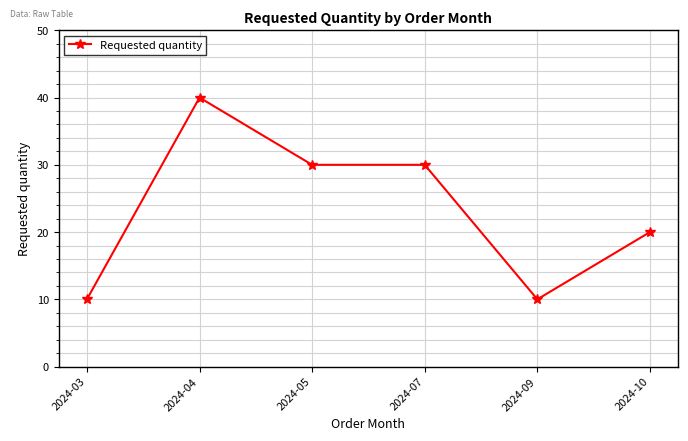

What is the greatest value displayed?

40